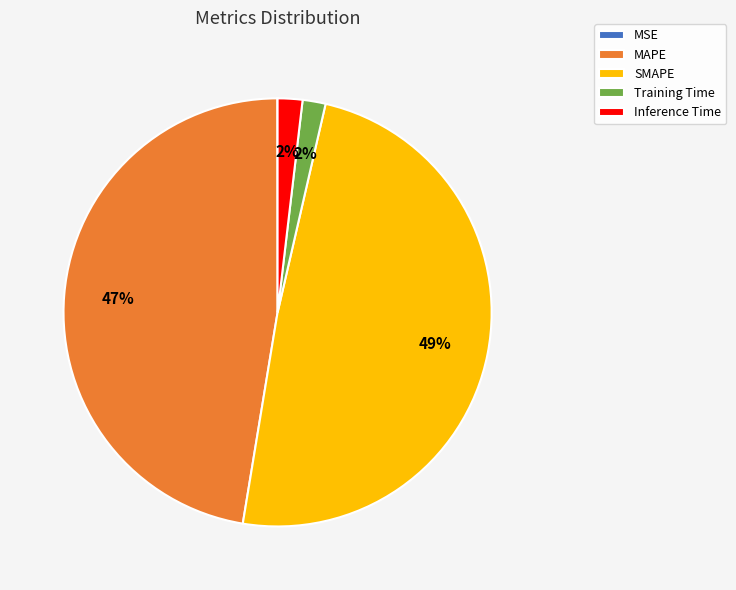

Is Inference Time the majority of the pie?

No